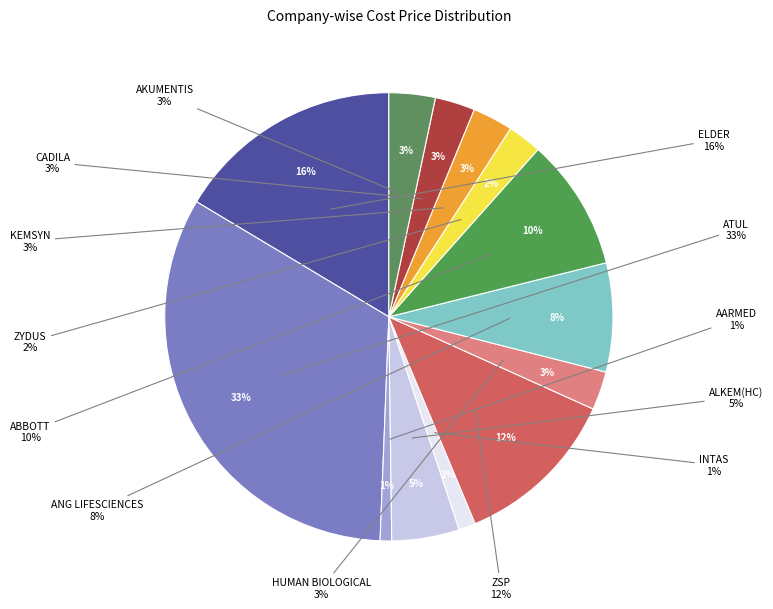

Is it true that AKUMENTIS is 3% of the pie?

True